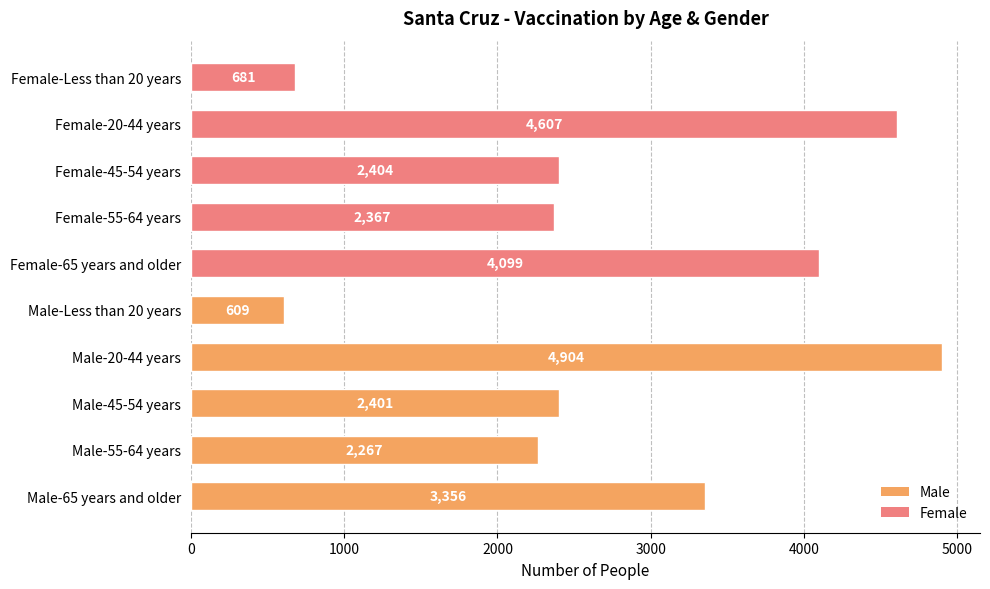

What is the difference between the values at Male-65 years and older and Male-Less than 20 years?

2747